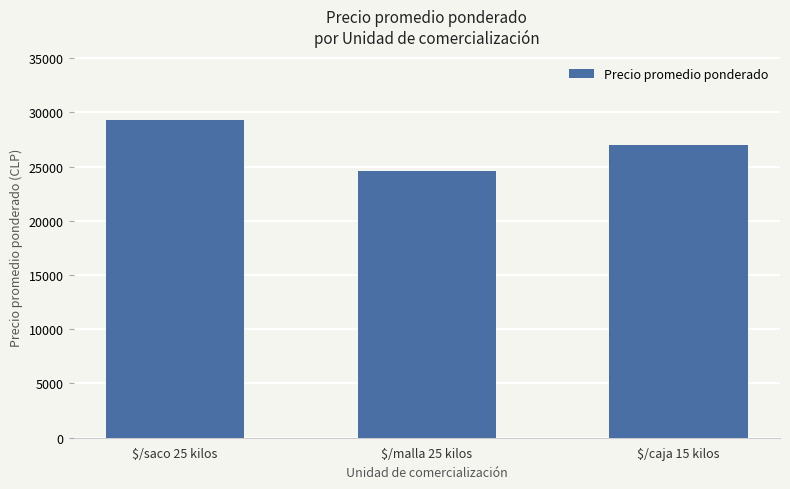

Reading right to left, transcribe all the data shown in this chart.

27016	24608	29271